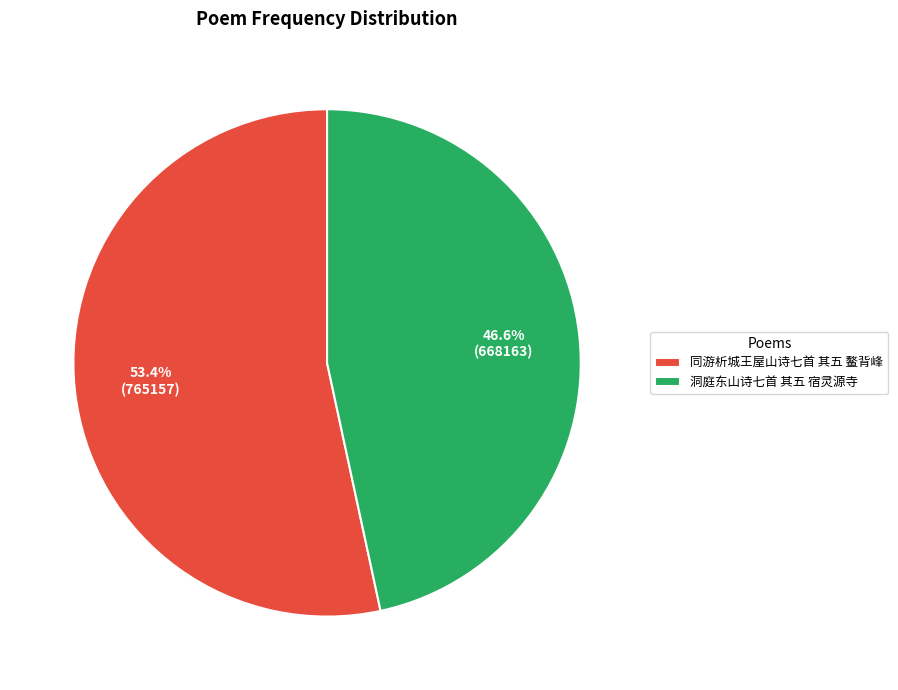

Between 洞庭东山诗七首 其五 宿灵源寺 and 同游析城王屋山诗七首 其五 鳌背峰, which is larger?

同游析城王屋山诗七首 其五 鳌背峰